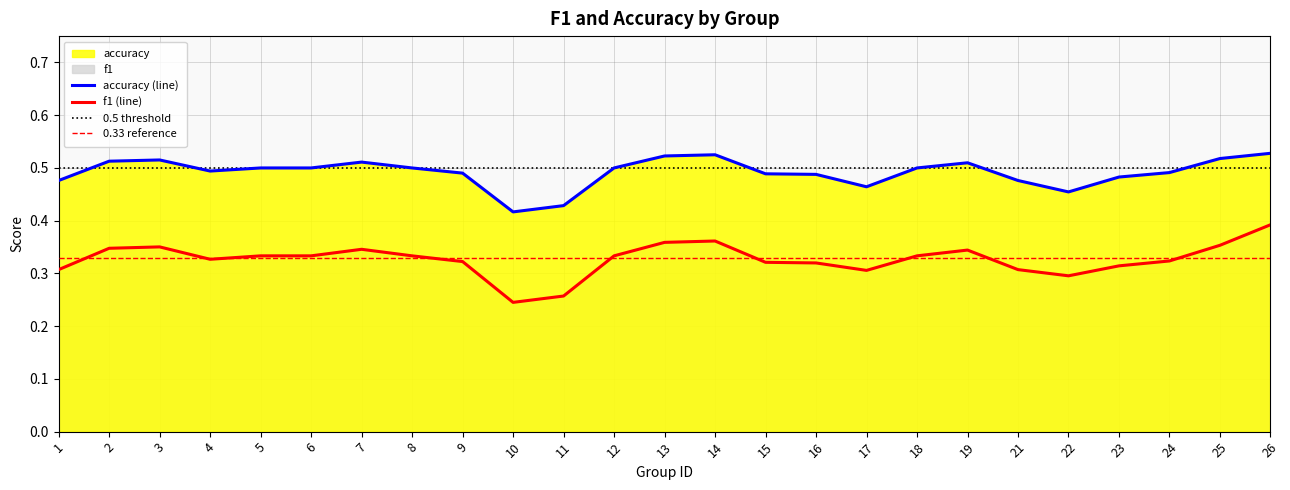

Reading left to right, extract all data points from this chart.

f1: 1=0.3	2=0.3	3=0.4	4=0.3	5=0.3	6=0.3	7=0.3	8=0.3	9=0.3	10=0.2	11=0.3	12=0.3	13=0.4	14=0.4	15=0.3	16=0.3	17=0.3	18=0.3	19=0.3	21=0.3	22=0.3	23=0.3	24=0.3	25=0.4	26=0.4
accuracy: 1=0.5	2=0.5	3=0.5	4=0.5	5=0.5	6=0.5	7=0.5	8=0.5	9=0.5	10=0.4	11=0.4	12=0.5	13=0.5	14=0.5	15=0.5	16=0.5	17=0.5	18=0.5	19=0.5	21=0.5	22=0.5	23=0.5	24=0.5	25=0.5	26=0.5